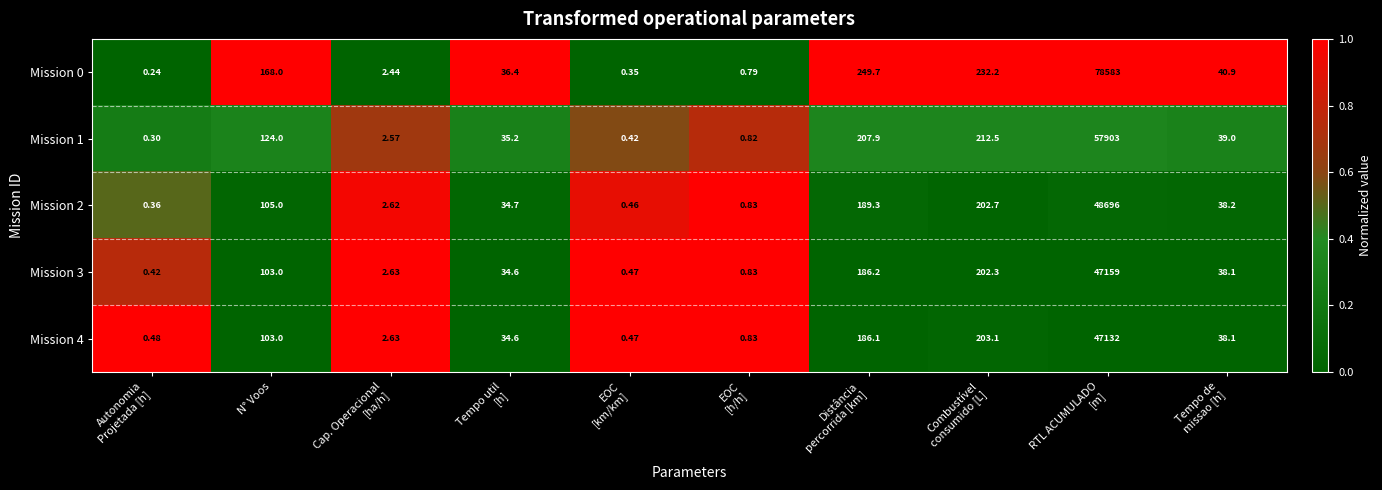

Where does the Mission 3 series first go above 38?

N° Voos